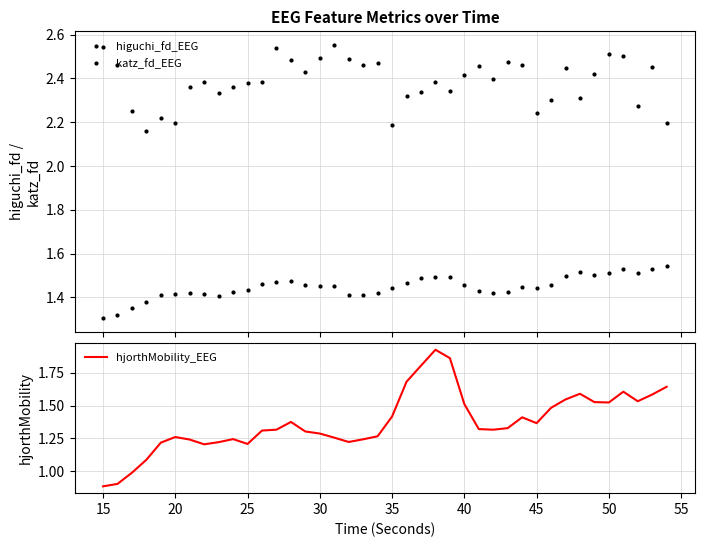

What is the lowest value of the katz_fd_EEG series?

2.2